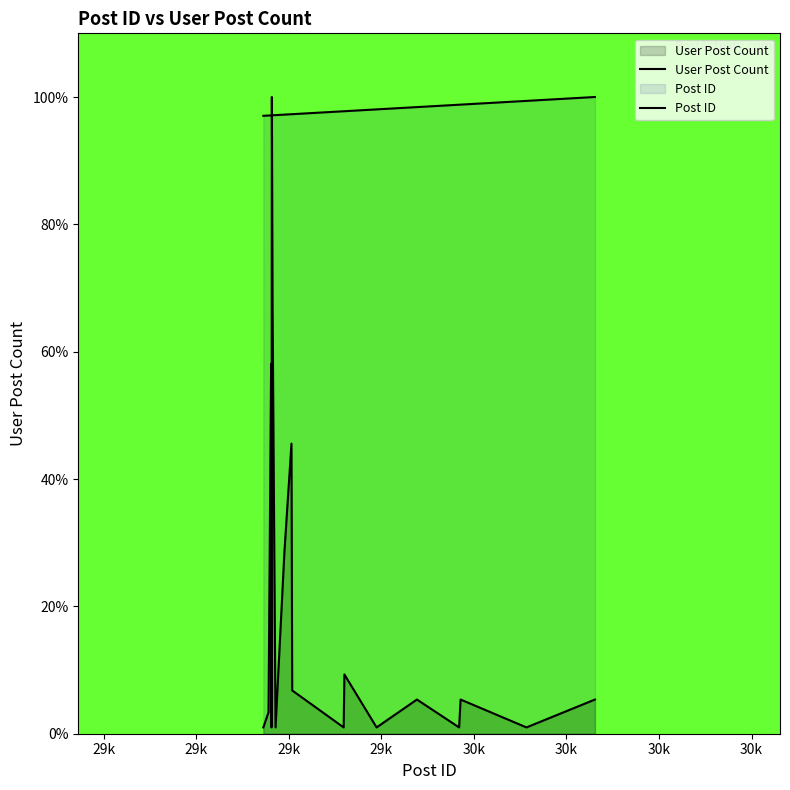

Does the chart display data point markers on the line(s)?

No